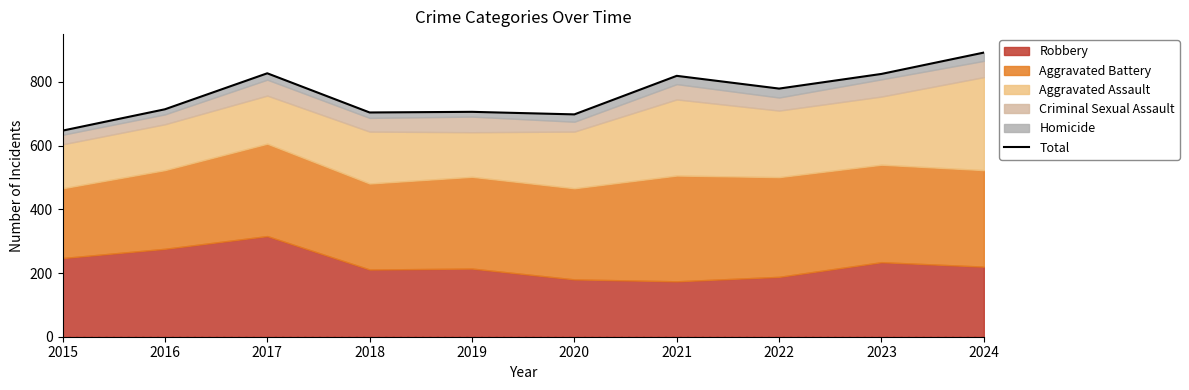

Rank the categories by value from highest to lowest.

2024, 2017, 2023, 2021, 2022, 2016, 2019, 2018, 2020, 2015